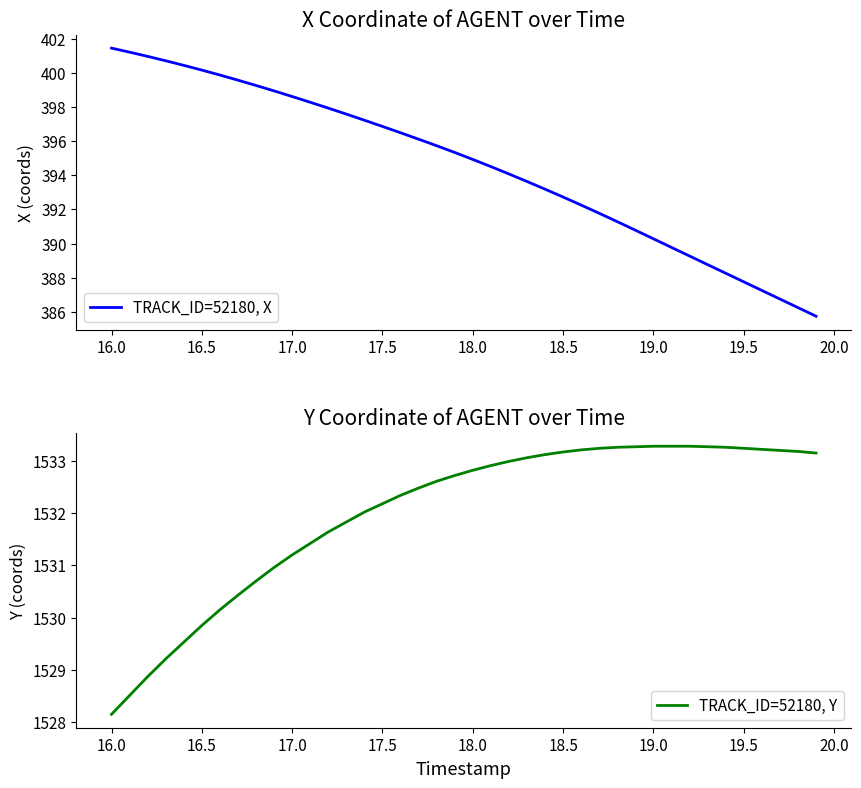

What is the minimum value for TRACK_ID=52180, X?

385.7